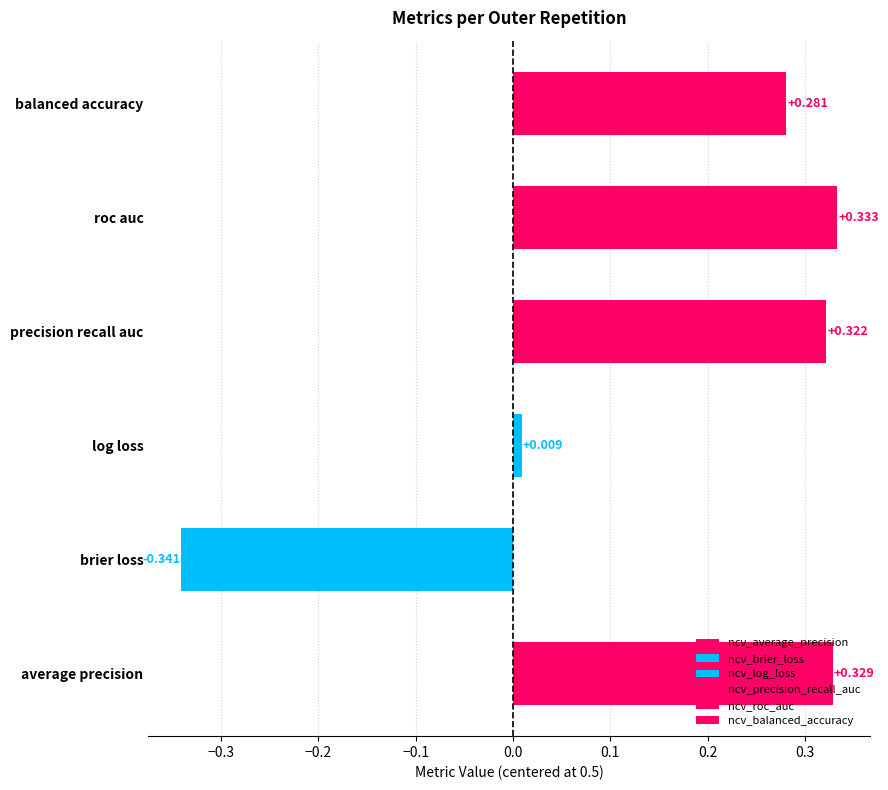

Which series has the largest total across all categories?

ncv_roc_auc